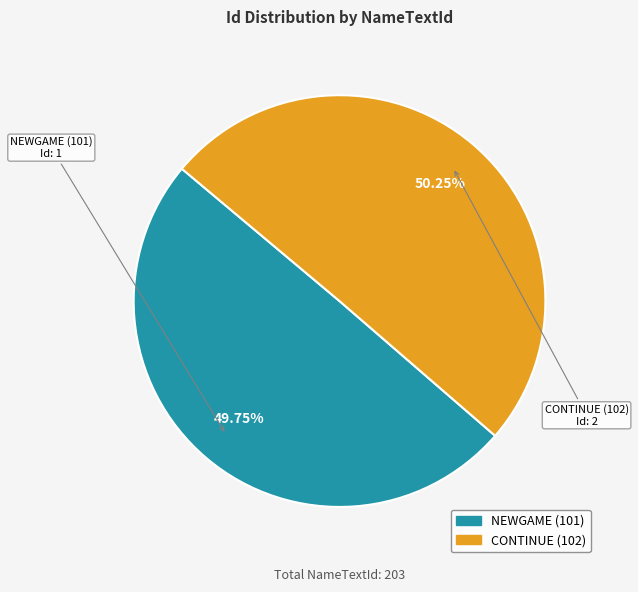

Is there a majority slice in this chart?

Yes